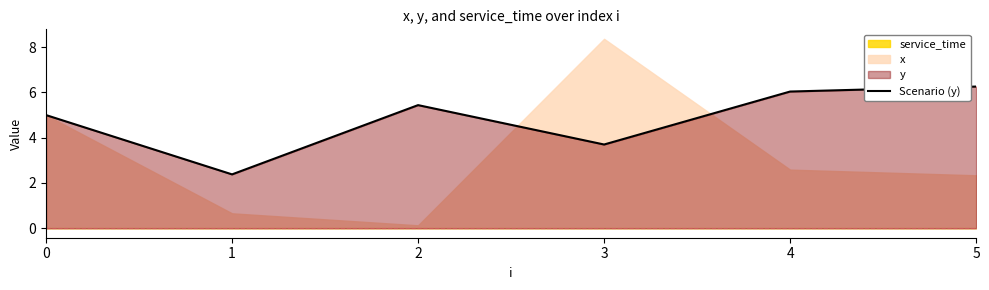

Reading right to left, extract all data points from this chart.

6.3	6.0	3.7	5.4	2.4	5.0